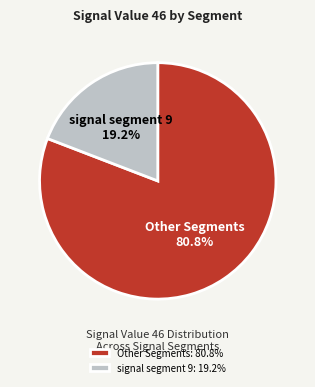

What portion of the pie excludes signal segment 9?

80.8%